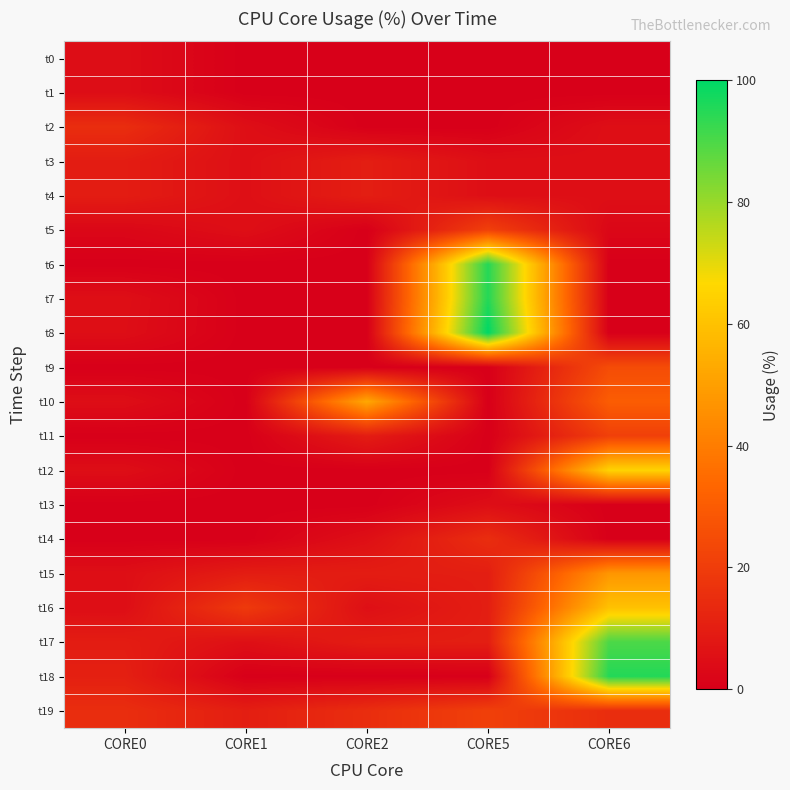

Which category has the lowest value across all series?

CORE1